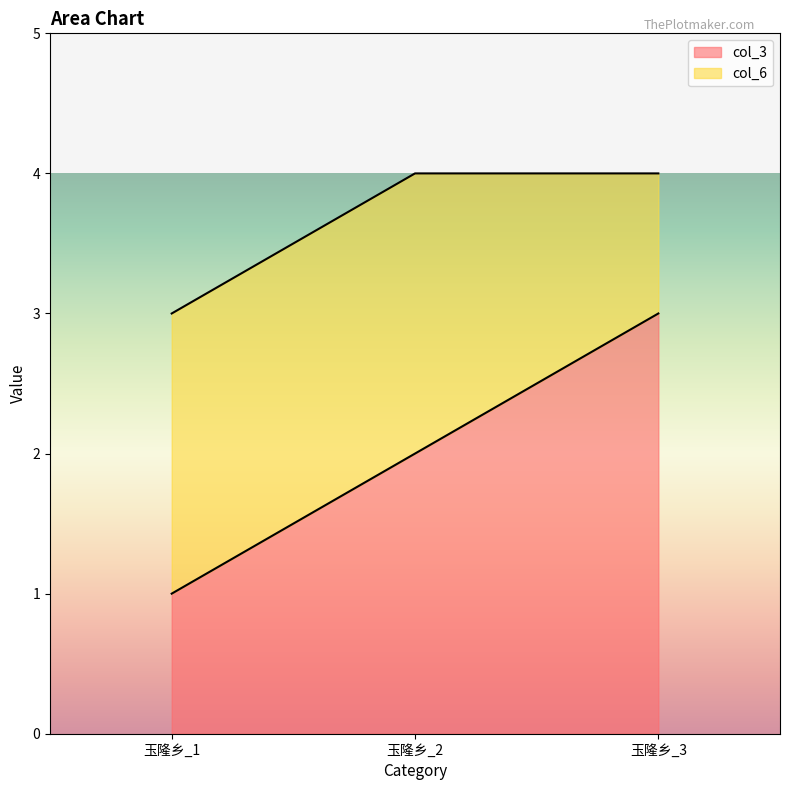

Which category has the lowest value across all series?

玉隆乡_1